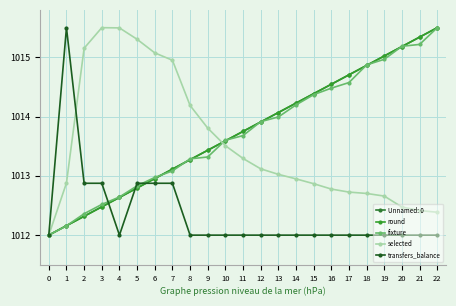

List the labels in order of selected value, smallest first.

0, 22, 21, 20, 19, 18, 17, 16, 15, 1, 14, 13, 12, 11, 10, 9, 8, 7, 6, 2, 5, 4, 3